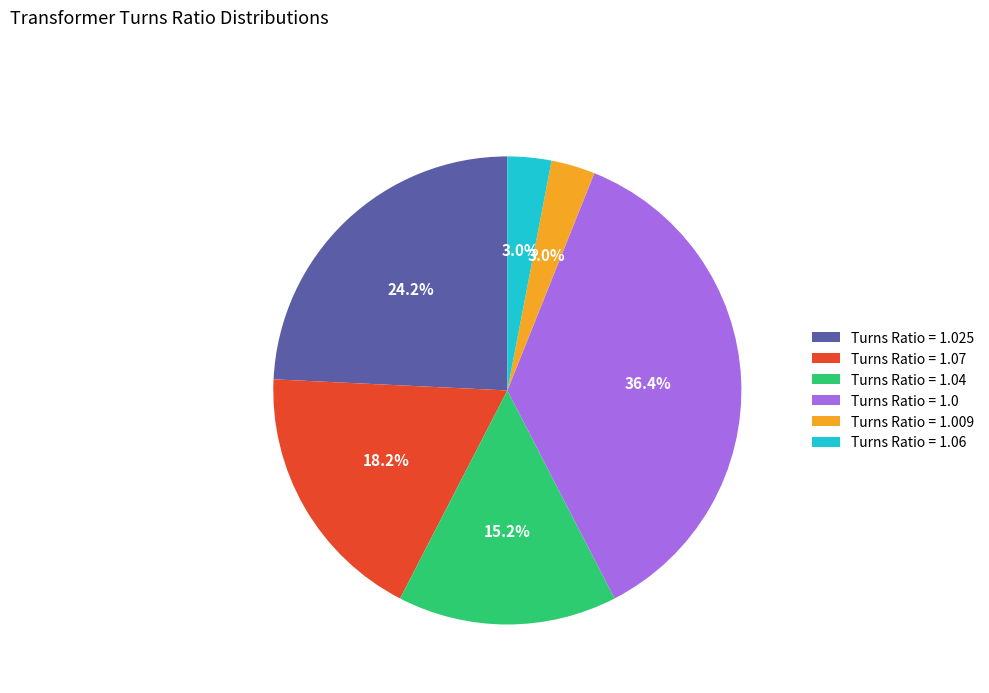

What percentage is the Turns Ratio = 1.07 slice, to the nearest percent?

18%